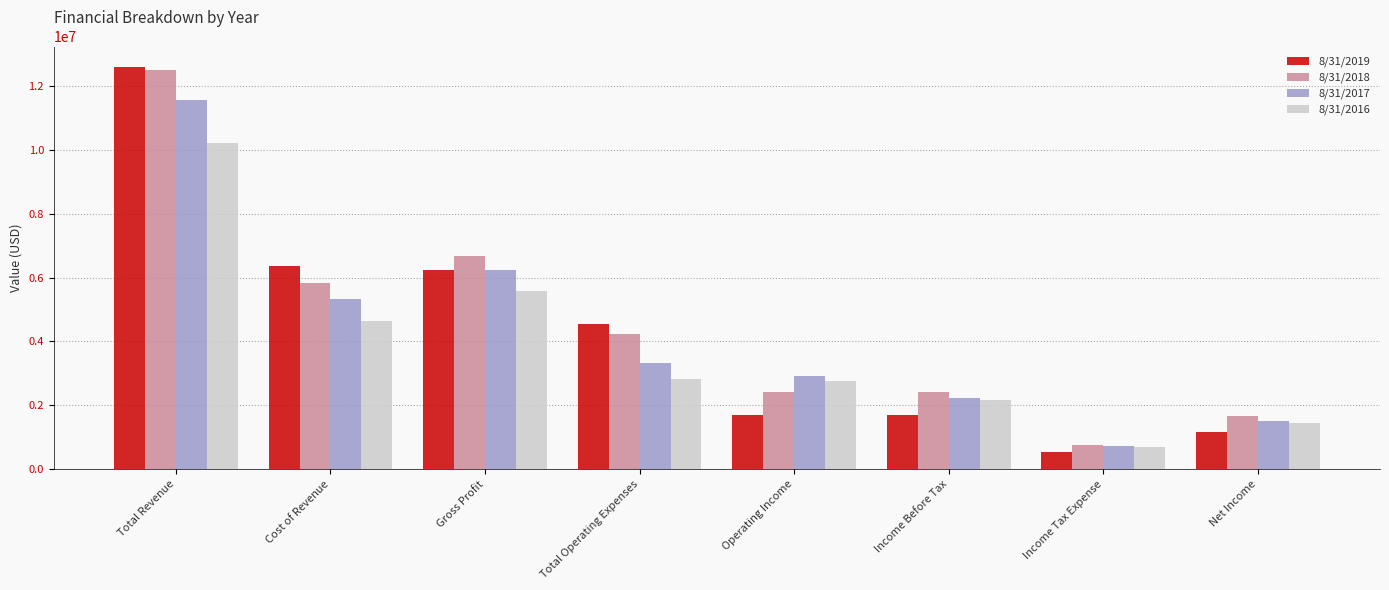

Read the 8/31/2019 value at Total Operating Expenses.

4536104